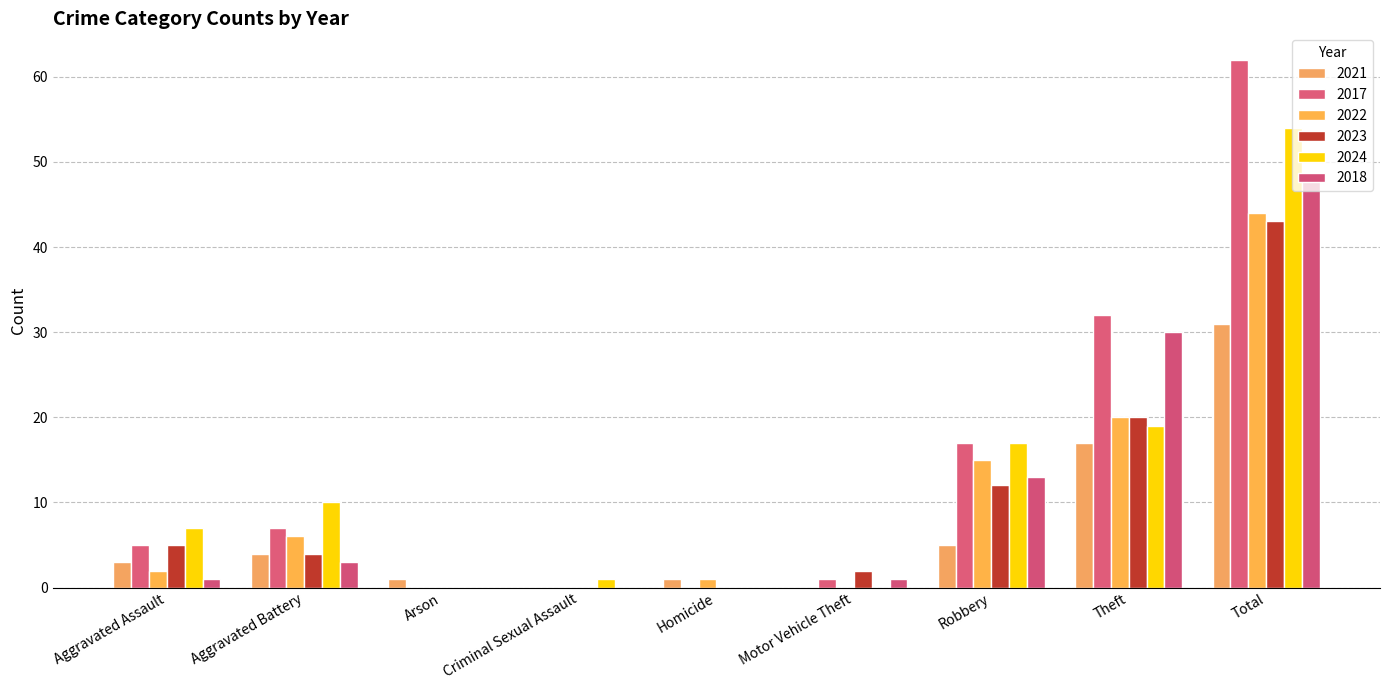

At which label does 2018 first exceed 1?

Aggravated Battery